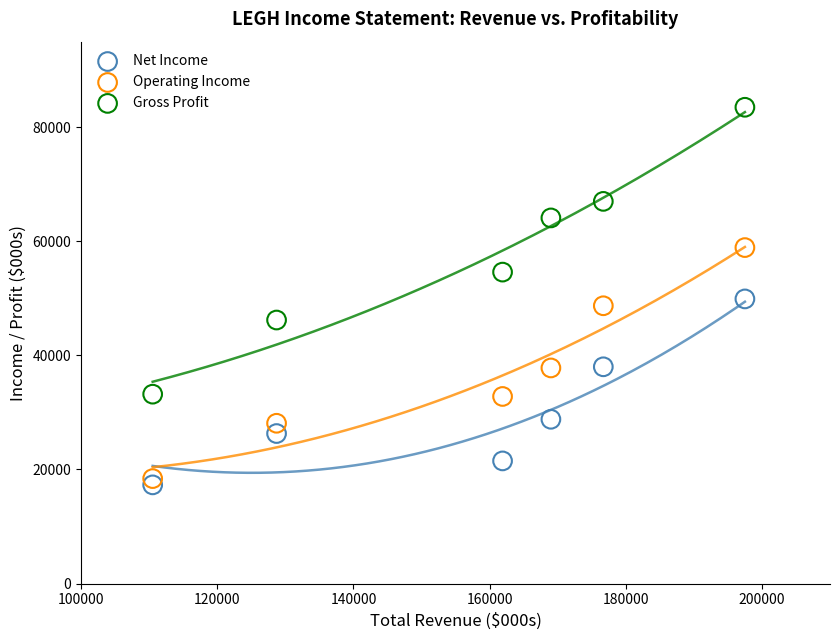

Which series has the widest spread of Y values?

Gross Profit